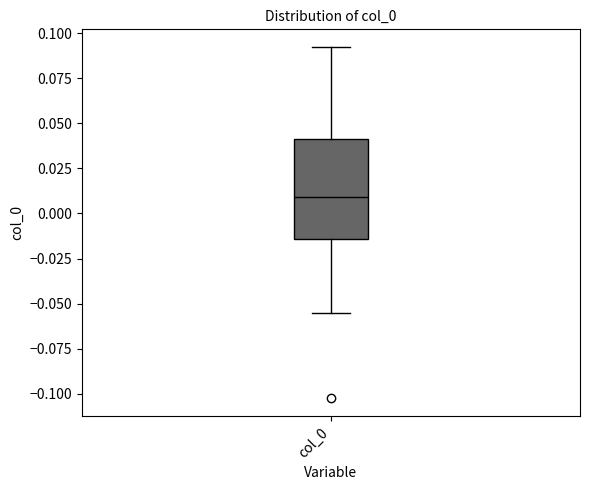

Read this box plot against the y-axis: the position of the median line, the range covered by the box, and the ends of both whiskers. The values are not printed on the chart, so give them approximately, as read against the axis.

median 0.010, box -0.015 to 0.040, whiskers -0.055 to 0.090